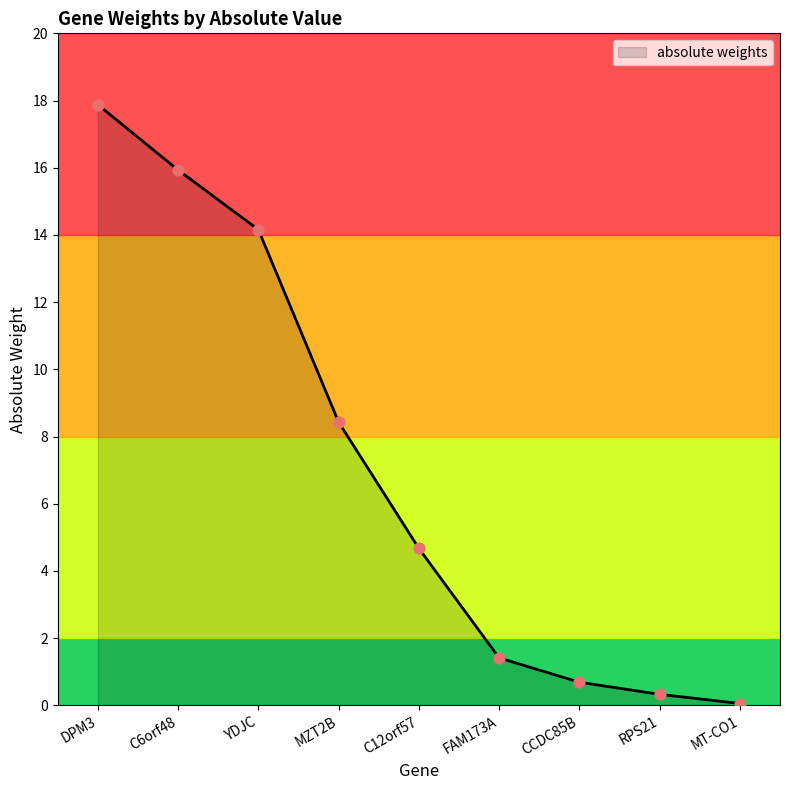

Which has a higher value, FAM173A or MZT2B?

MZT2B